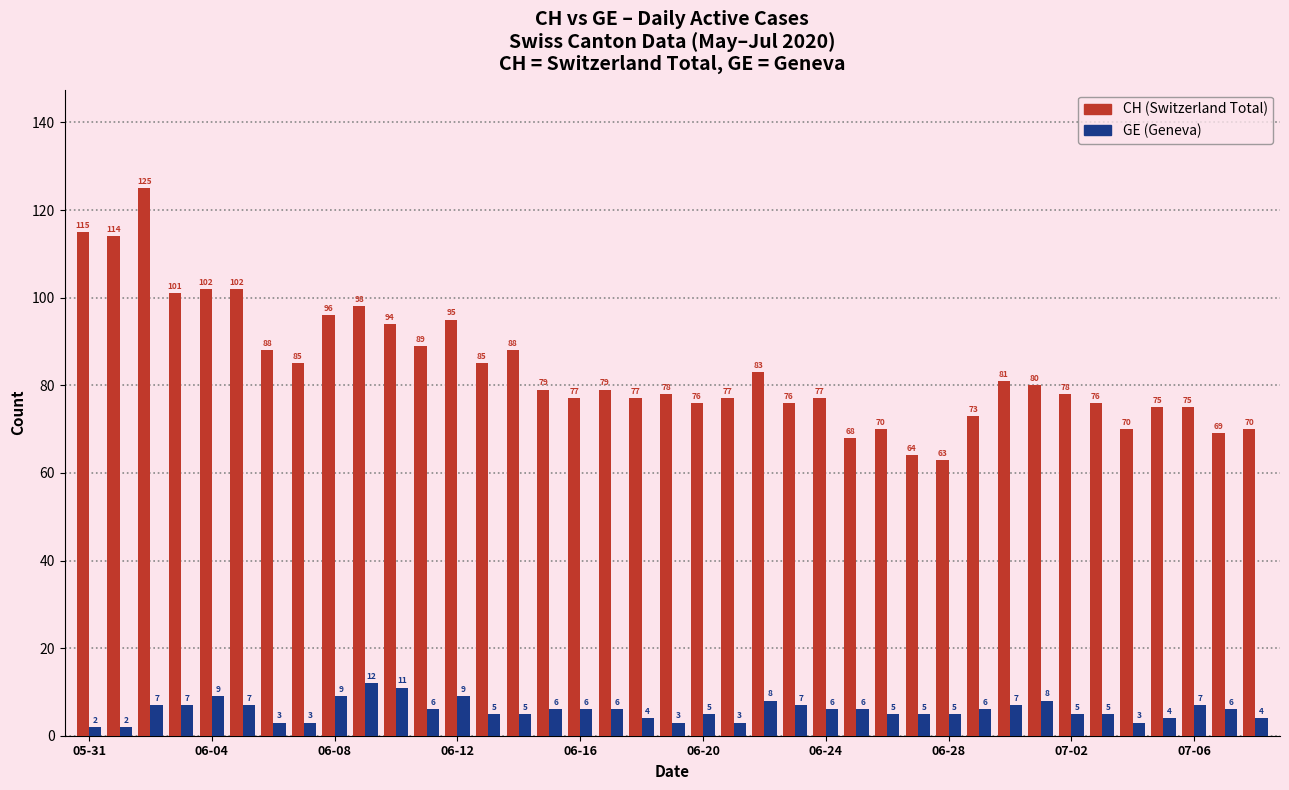

What is the maximum value shown in the chart?

125